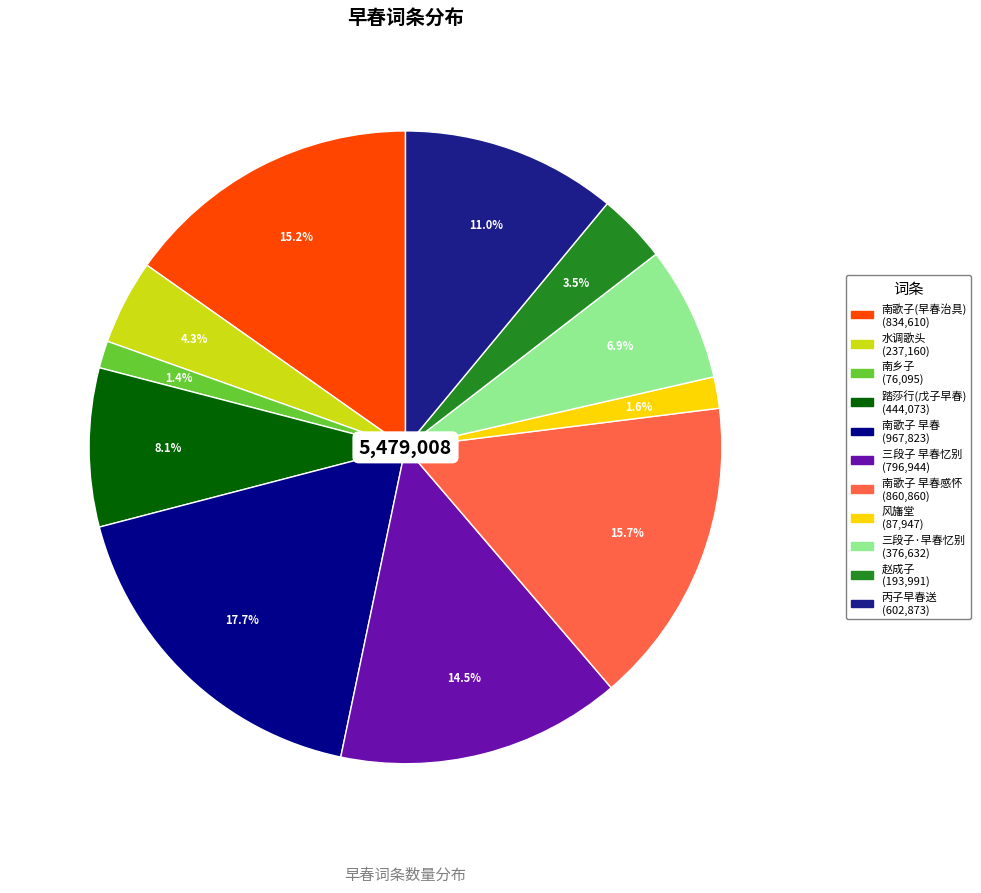

Count the number of slices in the pie.

11